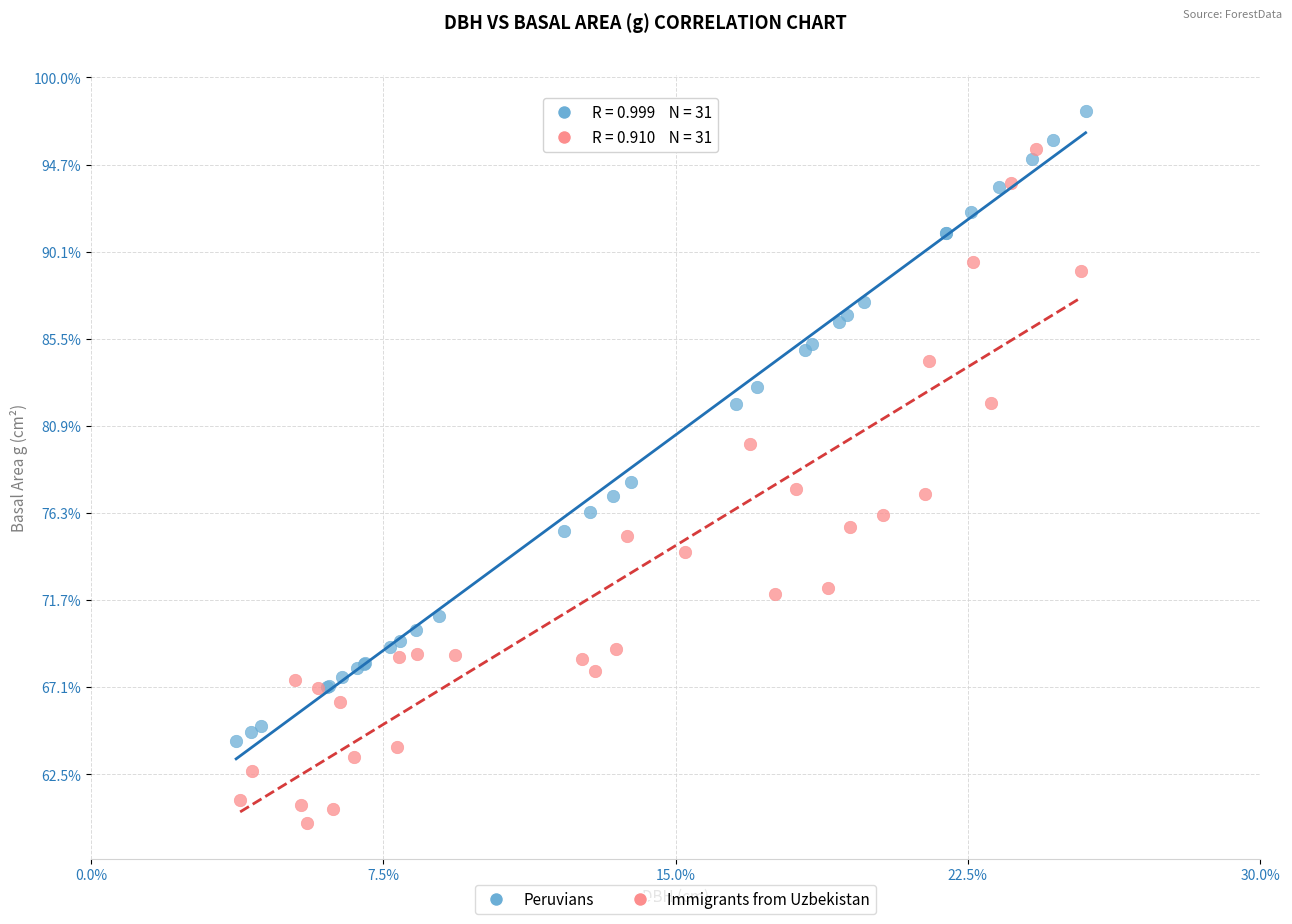

Which series has the largest Y range (max minus min)?

Immigrants from Uzbekistan